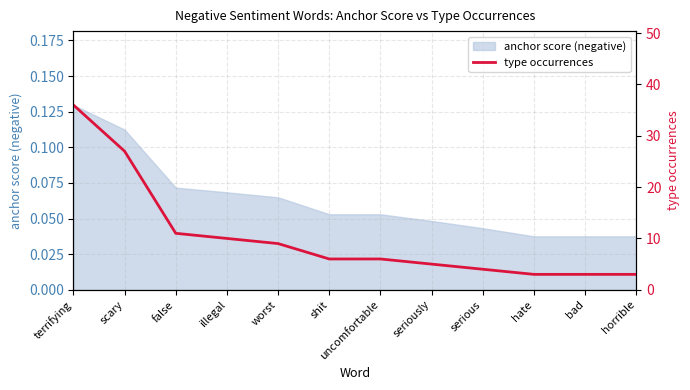

What position from the right is serious?

4